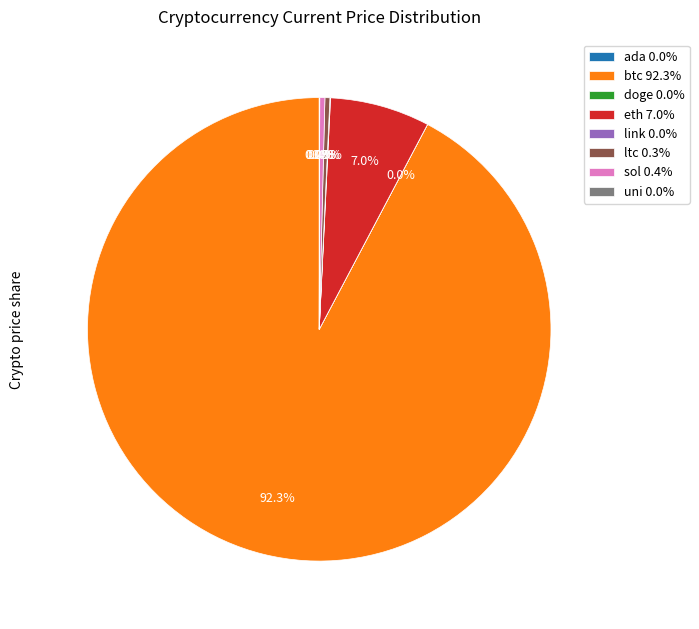

Approximately how many times larger is the value at btc 92.3% compared to ltc 0.3%?

268.3